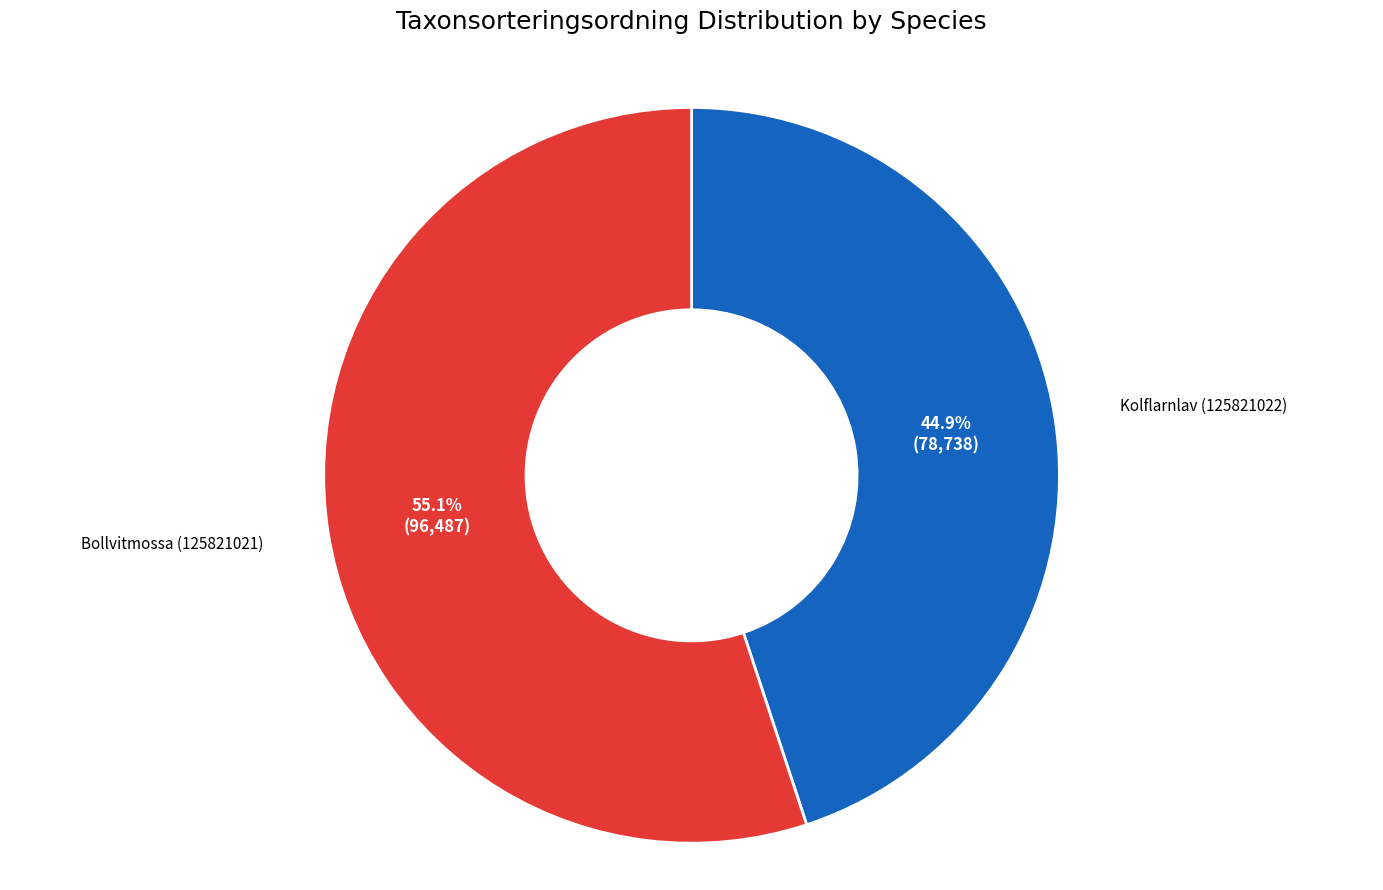

Combined, do Bollvitmossa (125821021) and Kolflarnlav (125821022) account for over 50%?

Yes